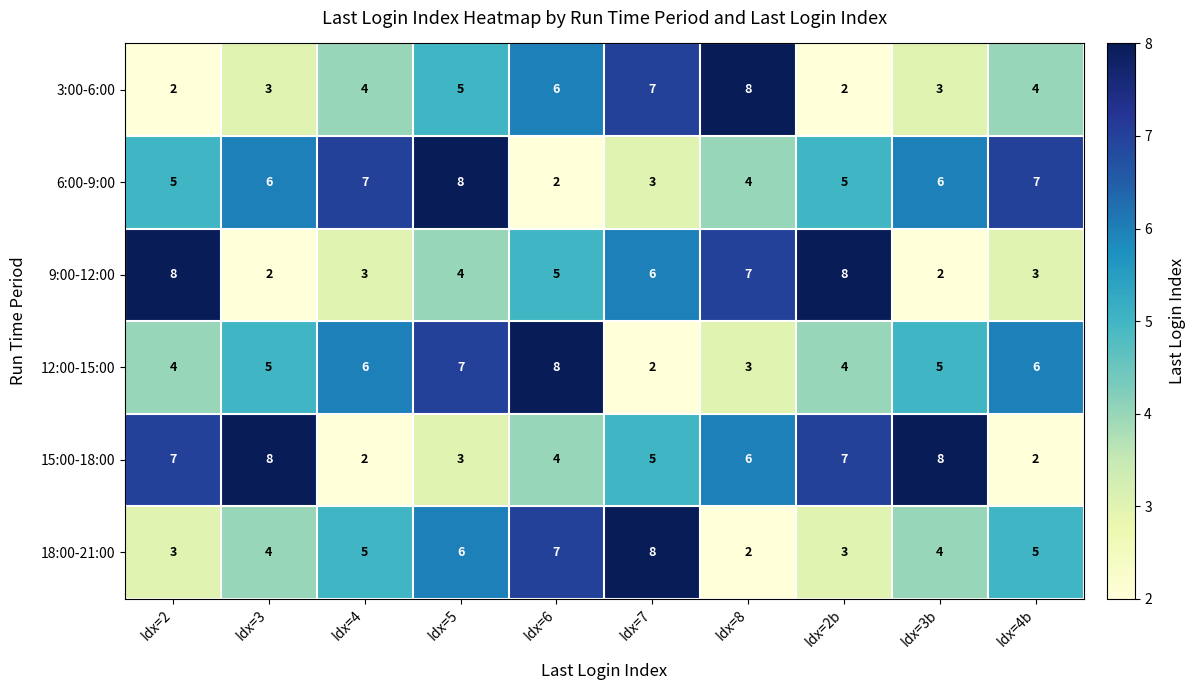

What is the average value of the 18:00-21:00 series?

5